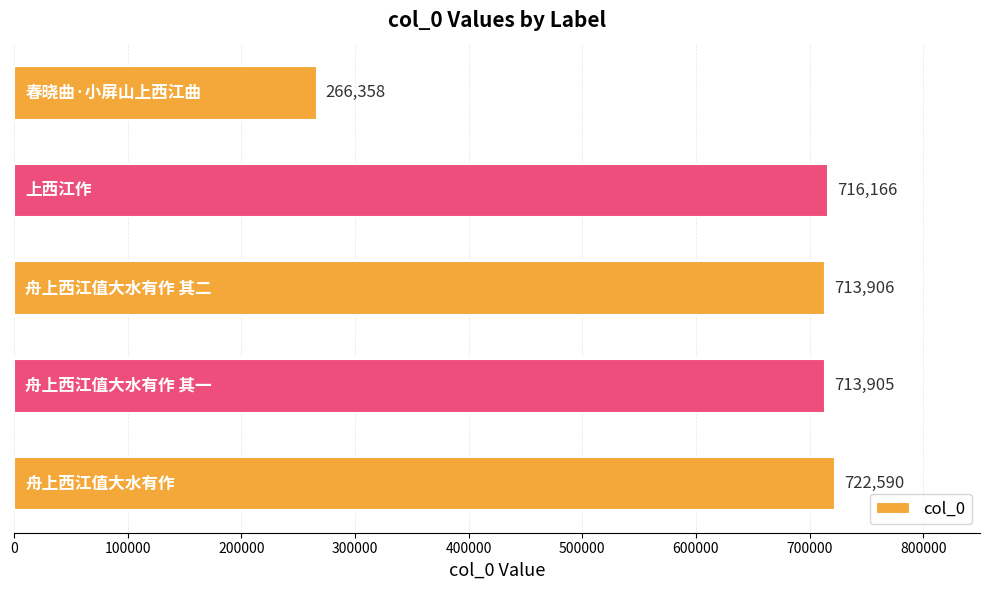

What is the average value?

626585